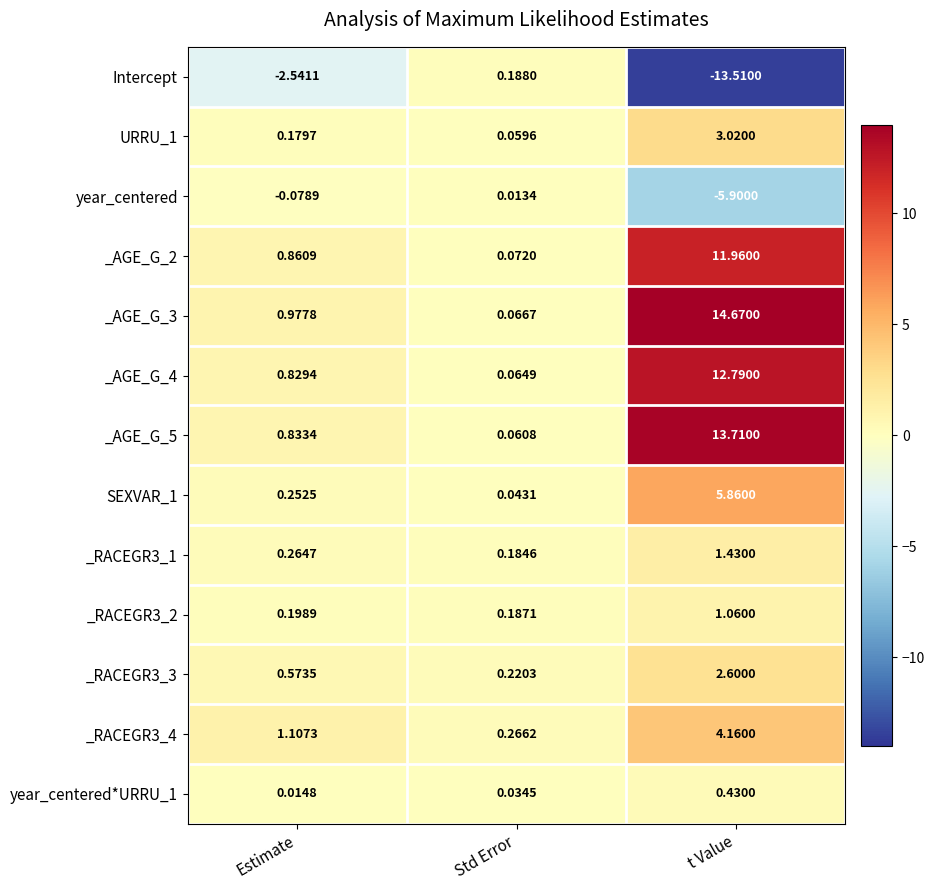

Rank the series at Estimate from highest to lowest value.

_RACEGR3_4, _AGE_G_3, _AGE_G_2, _AGE_G_5, _AGE_G_4, _RACEGR3_3, _RACEGR3_1, SEXVAR_1, _RACEGR3_2, URRU_1, year_centered*URRU_1, year_centered, Intercept